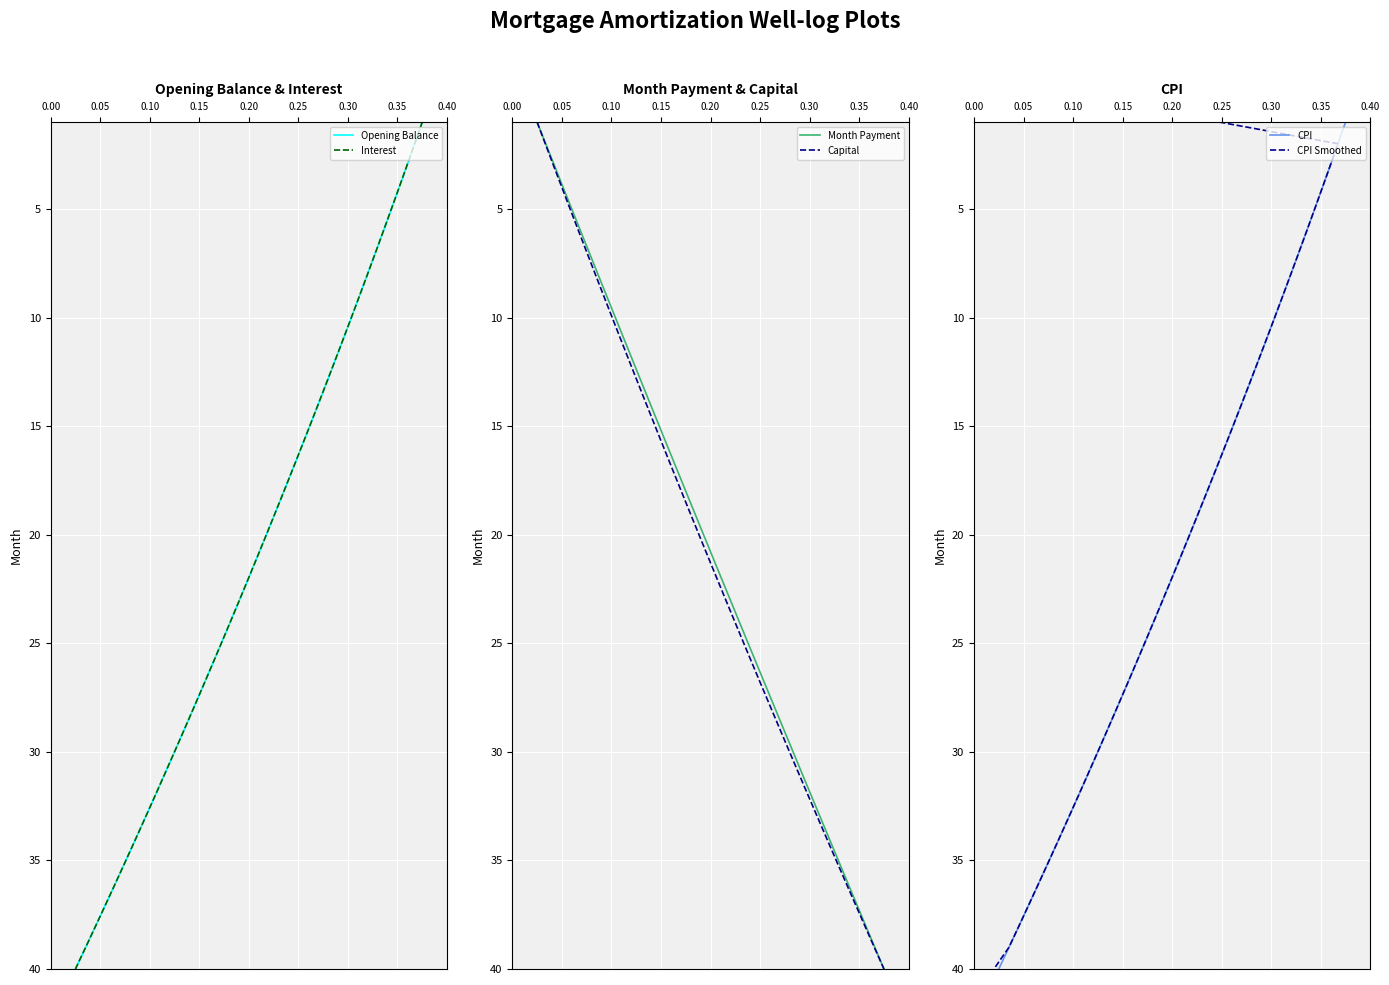

True or false: Opening Balance and CPI cross at least once.

False